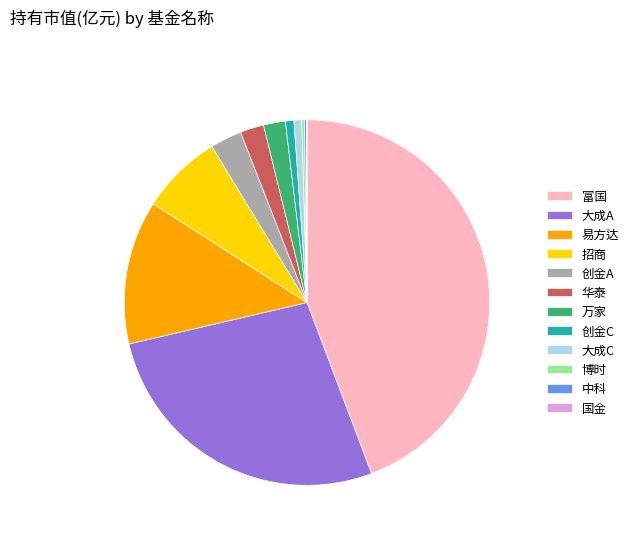

Is the sum of 万家 and 大成A greater than half?

No